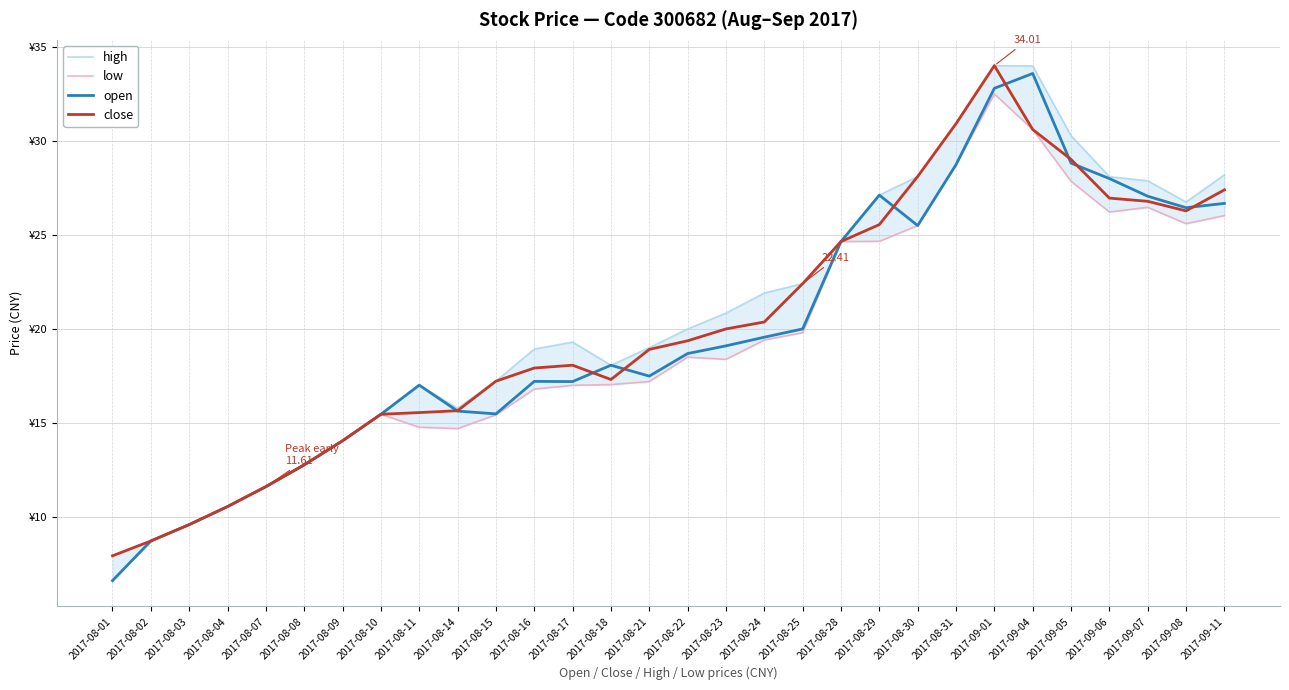

Is it true that low equals 24.0 at 2017-08-11?

False